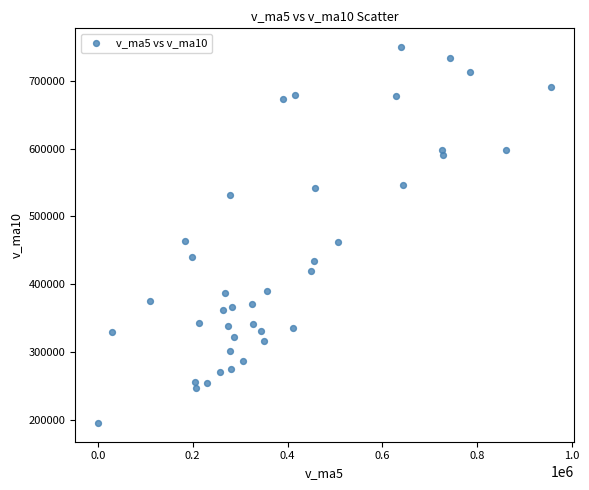

What is the range of X values (max minus min)?

956087.6